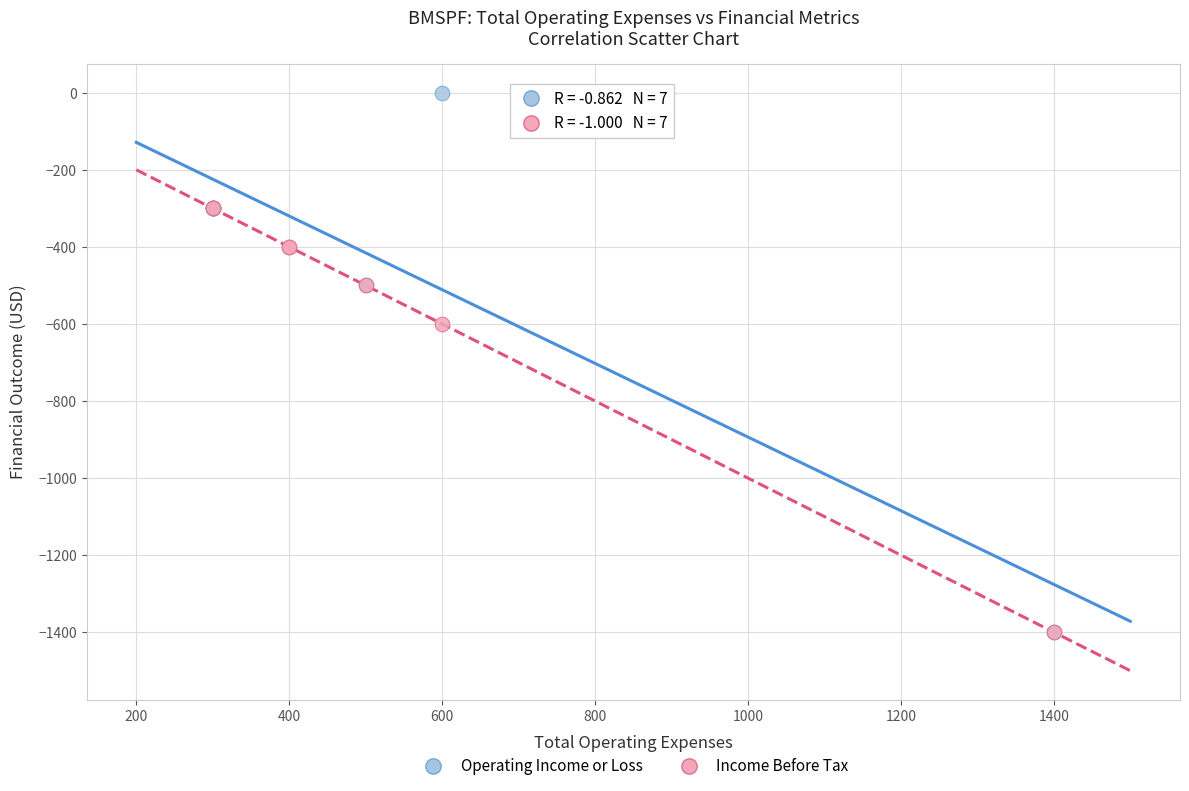

Which series has the widest spread of Y values?

Operating Income or Loss